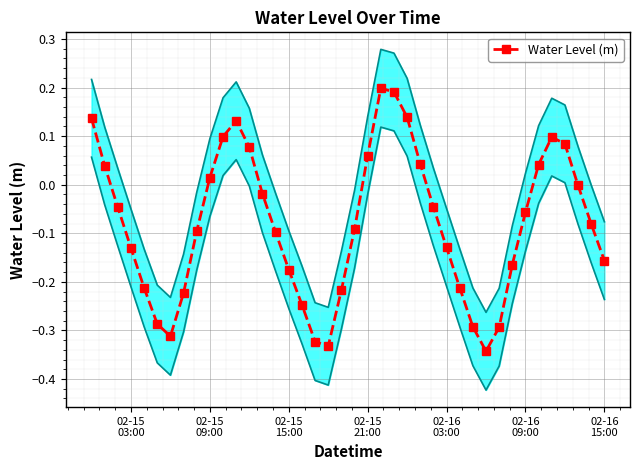

True or false: Water Level (m) has more than 1 points higher than both neighbors.

True